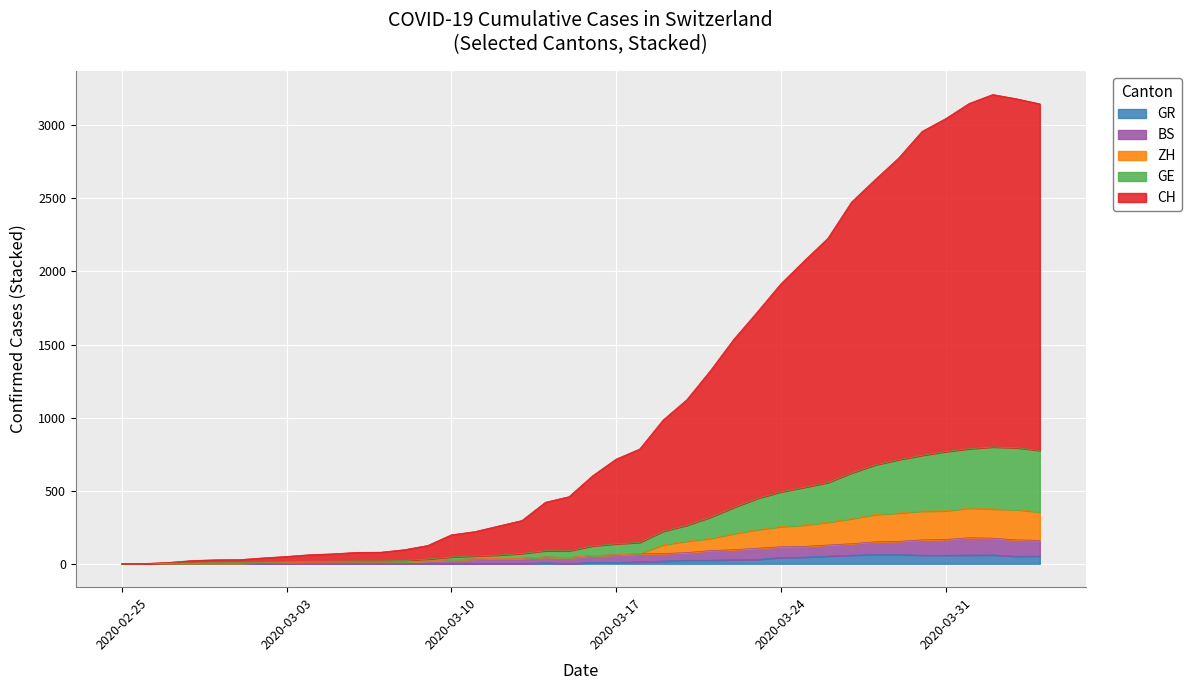

True or false: GE and GR cross at least once.

False